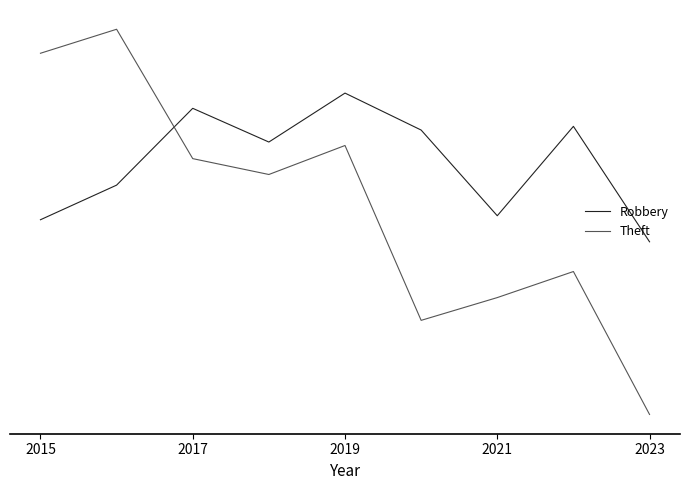

How many times do Theft and Robbery cross each other?

1